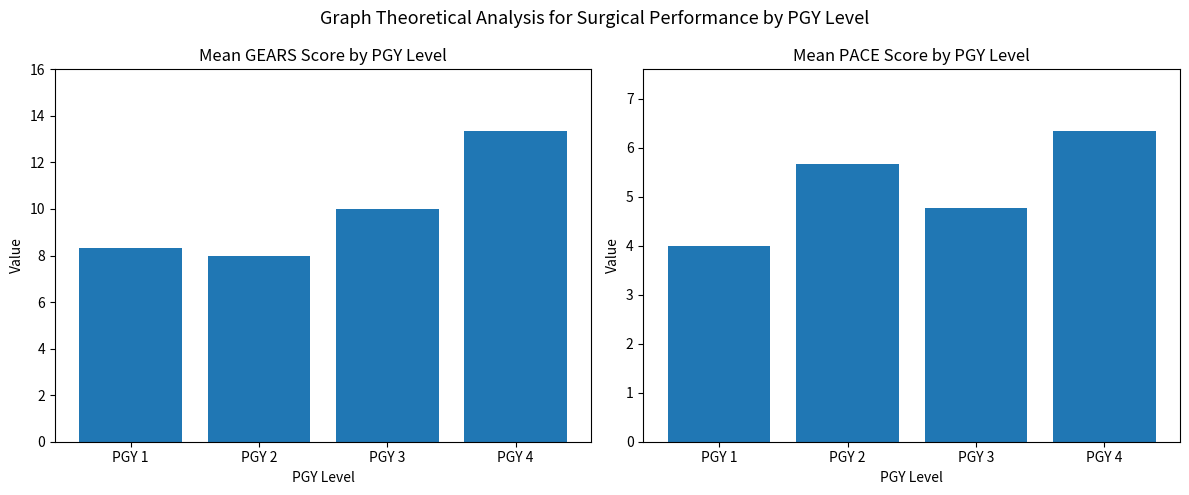

The value of Mean GEARS at PGY 2 is 8.0. True or false?

True